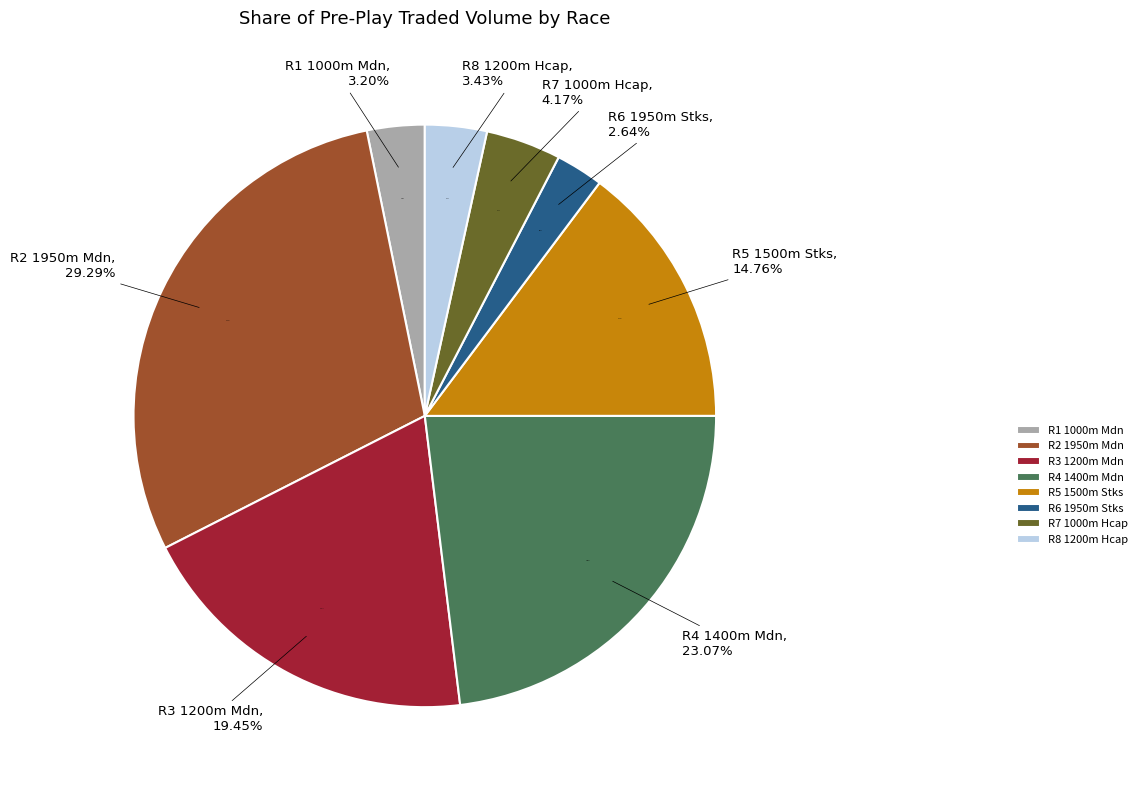

Does any single category account for the majority?

No